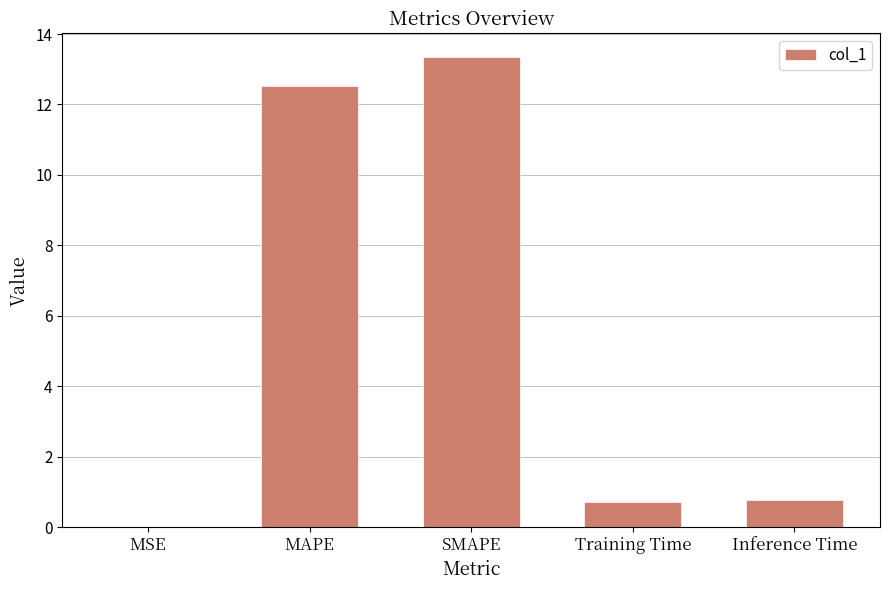

Is it true that the value at MAPE is 12.5?

True